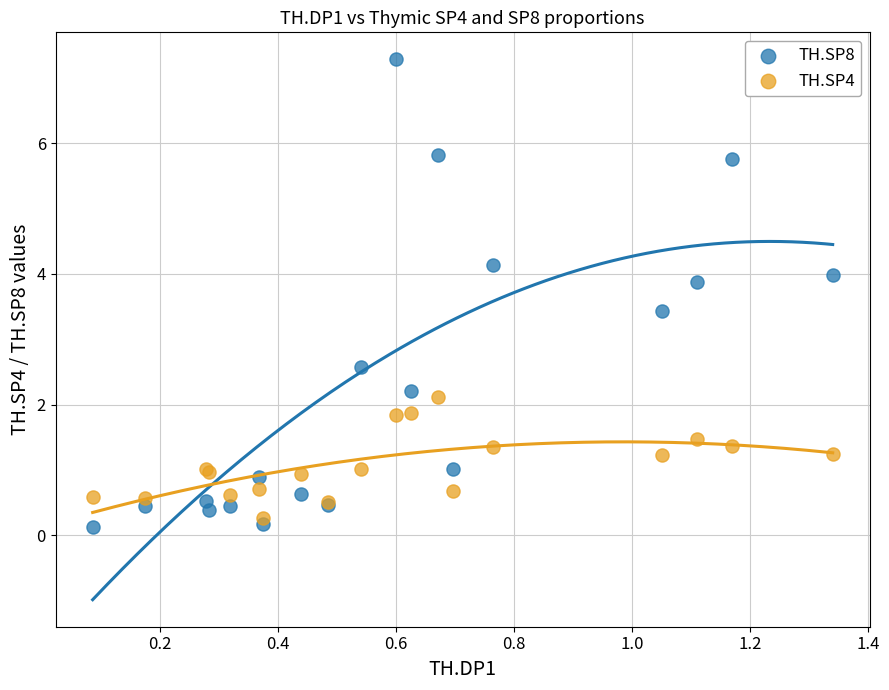

Which series contains the lowest Y value?

TH.SP8